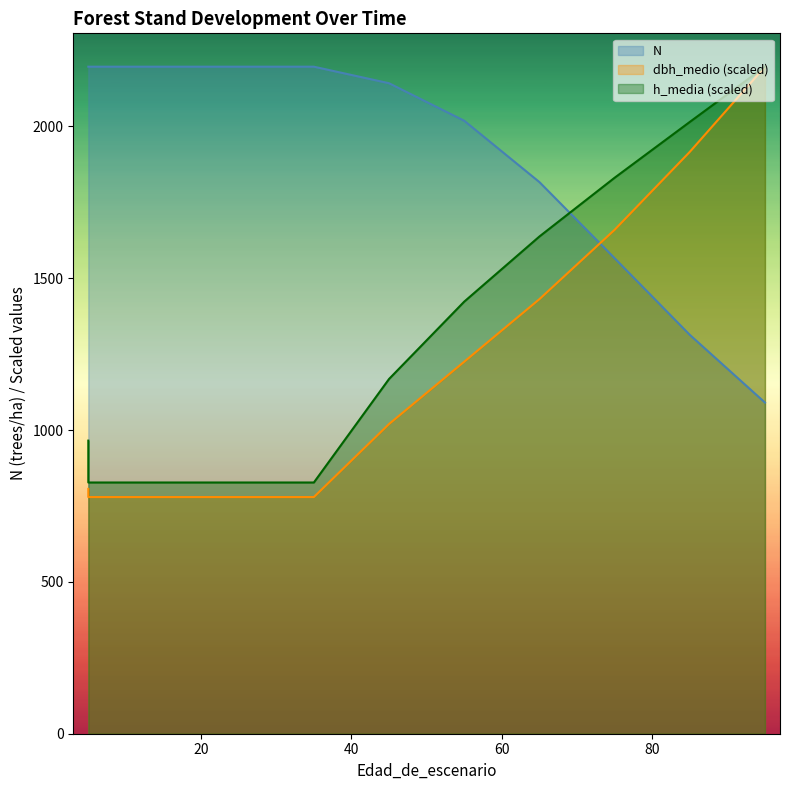

What is the difference between the maximum and second lowest values in the dbh_medio series?

1417.1